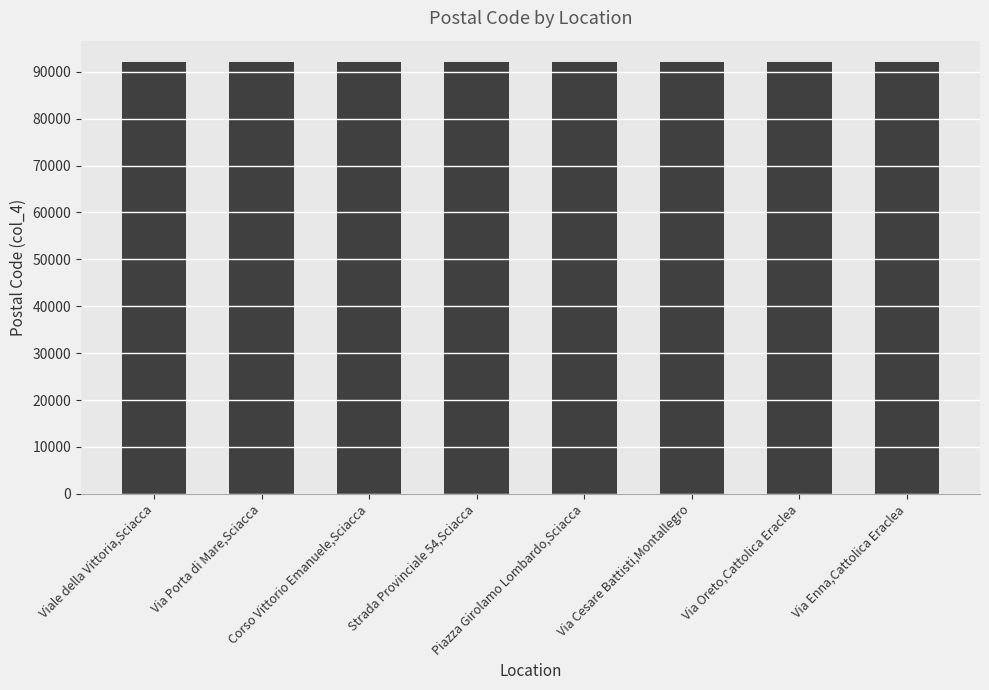

The chart shows a value of 92011 at Via Oreto,Cattolica Eraclea. True or false?

True